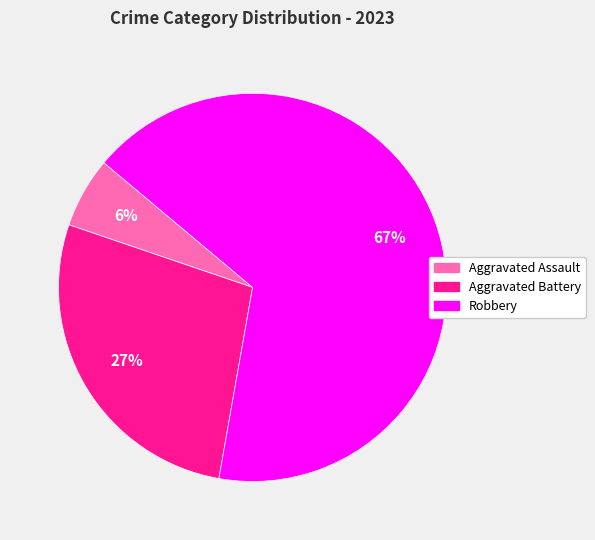

Does any single category account for the majority?

Yes